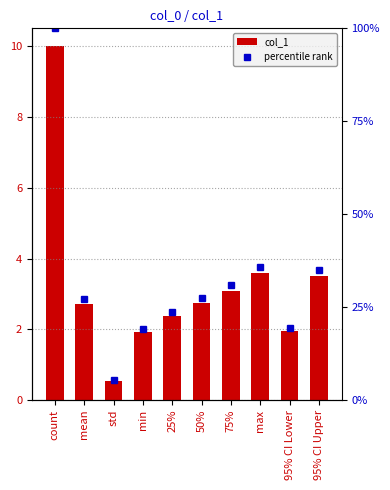

How many categories are shown in the chart?

10